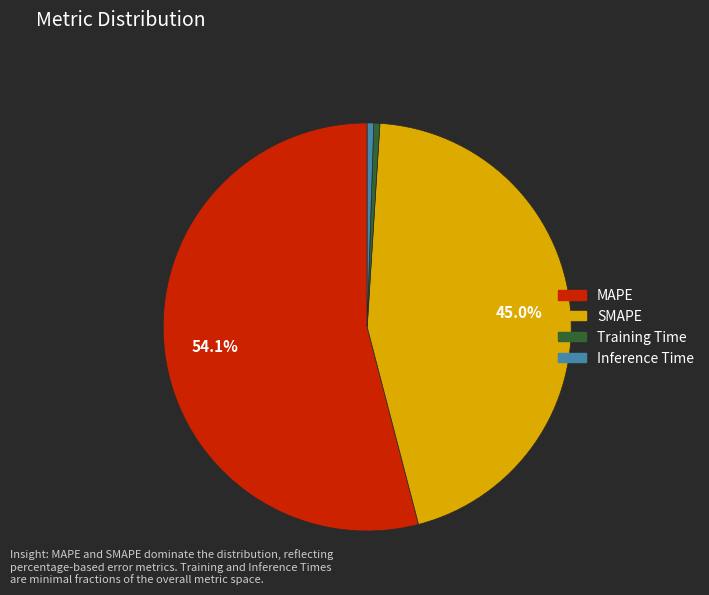

How many segments does this pie chart have?

4